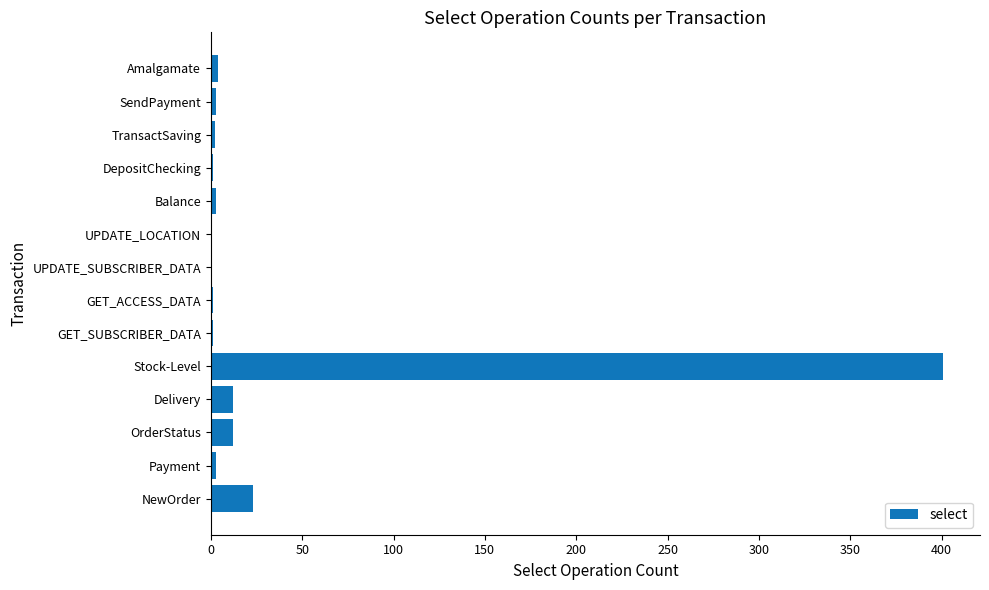

Which label corresponds to the largest value in the chart?

Stock-Level